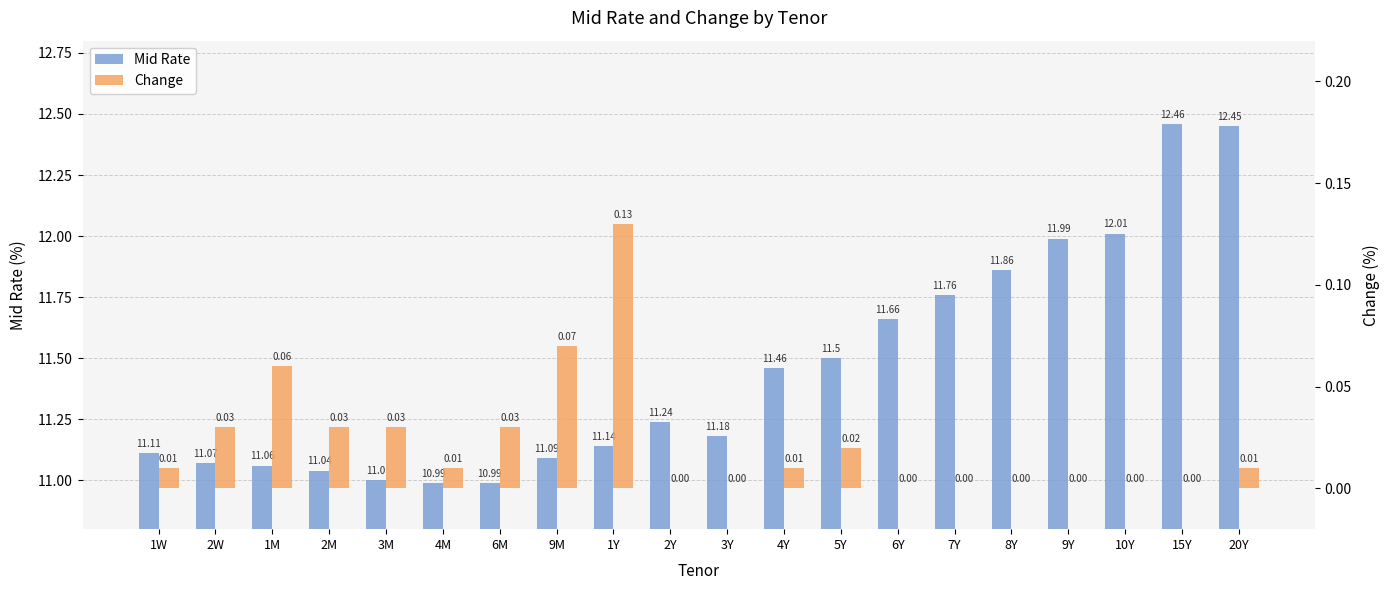

What value does the Mid Rate series have at 4Y?

11.5